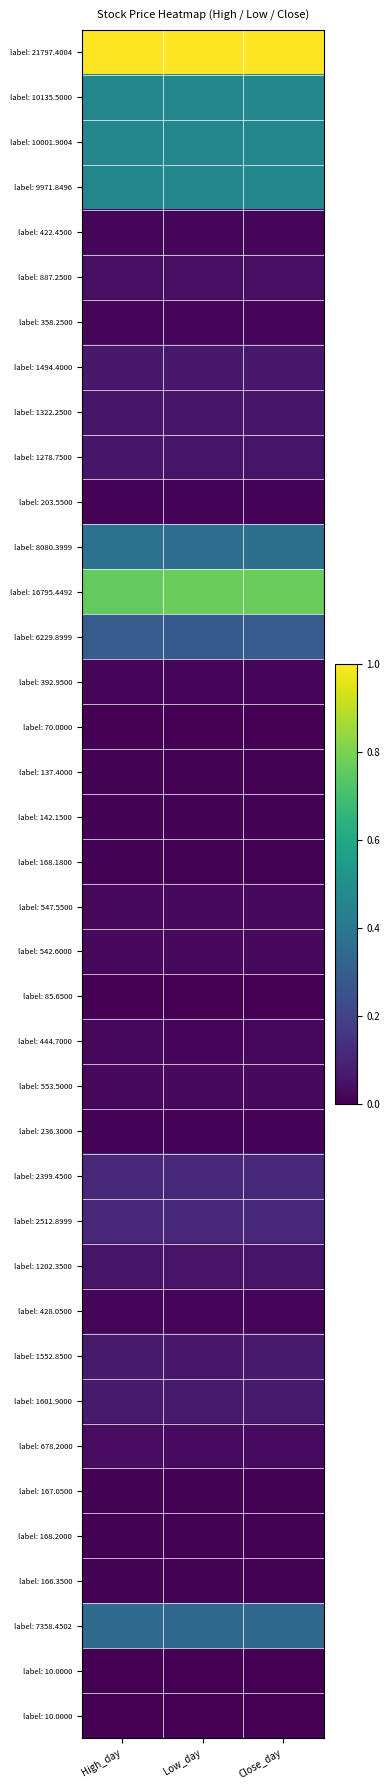

At which category is the sum across all series the highest?

High_day